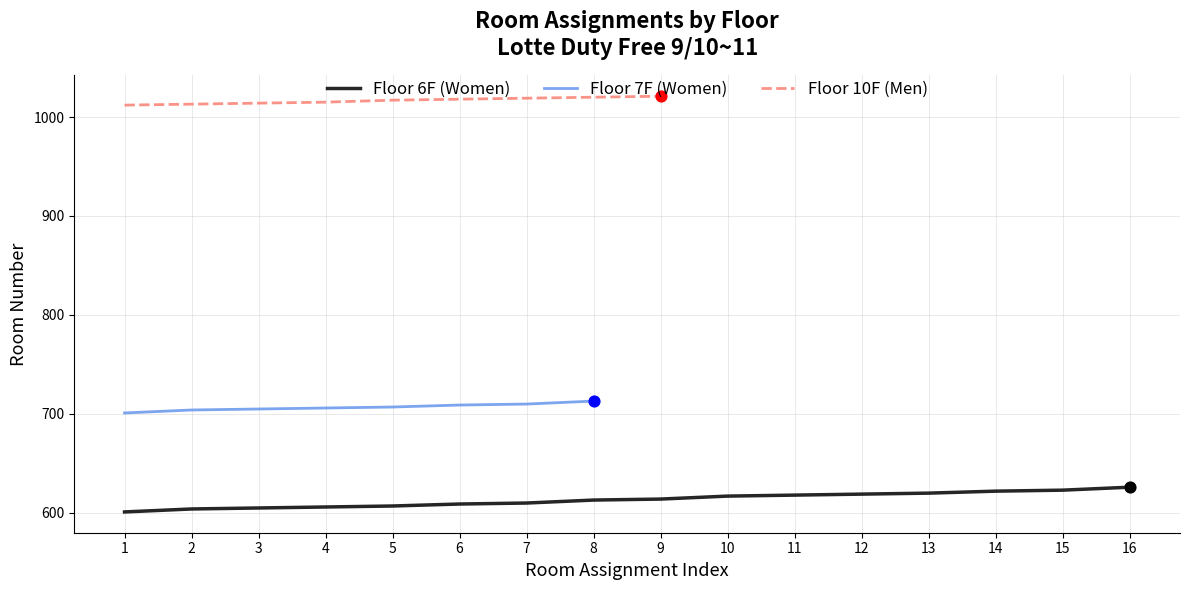

Which series contains the lowest Y value?

Floor 6F (Women)